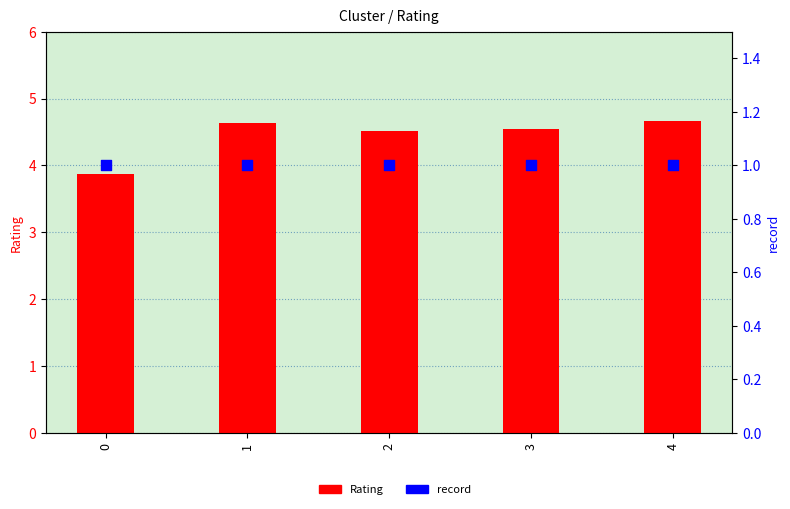

Is the value of record at 3 greater than the value of Rating at 0?

No